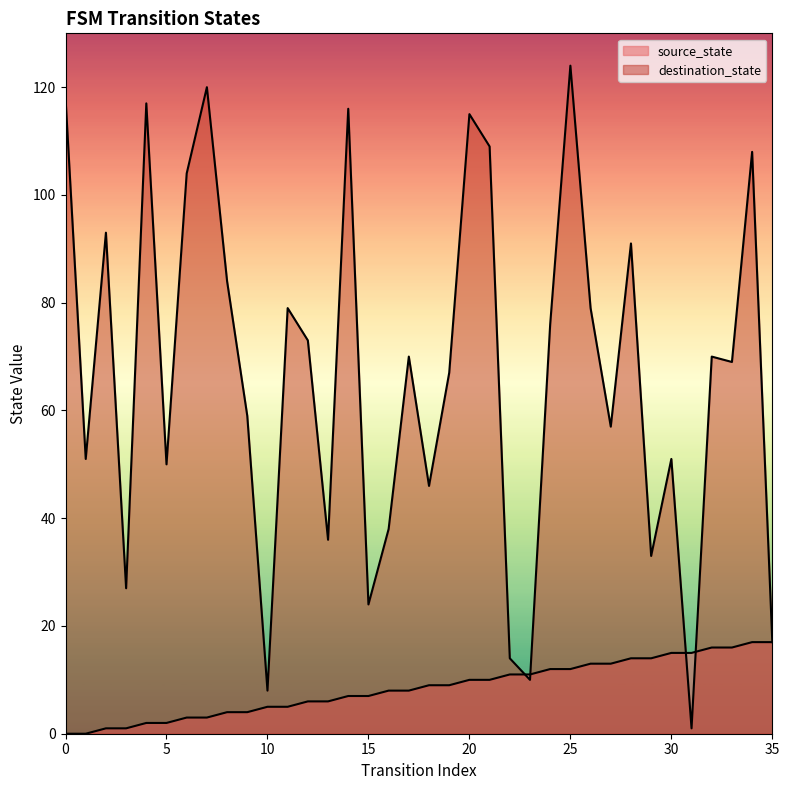

True or false: source_state and destination_state cross at least once.

True